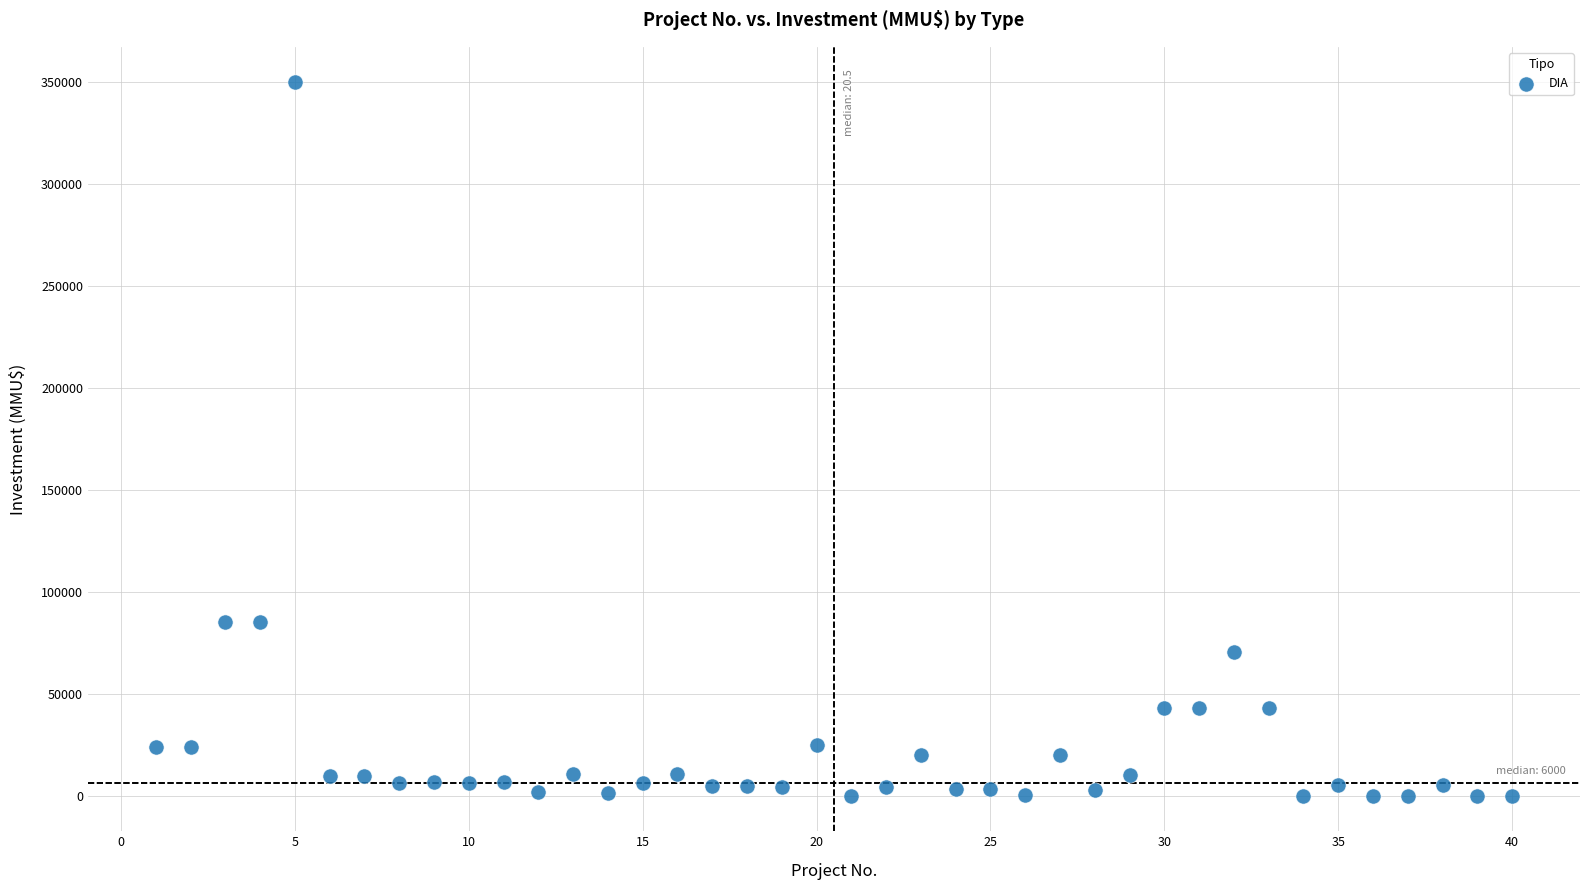

What is the range of Y values (max minus min)?

350000